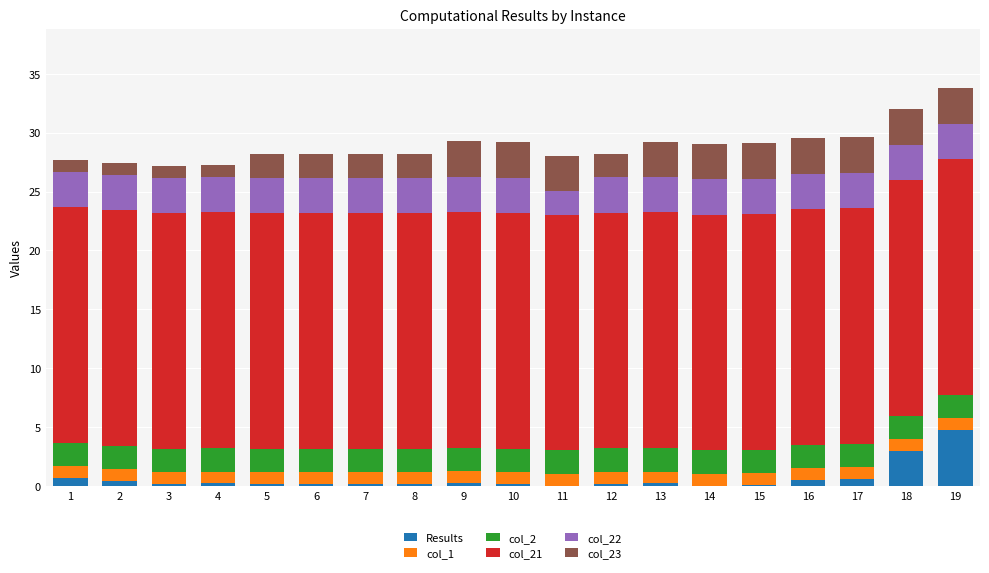

What is the highest value of the Results series?

4.8